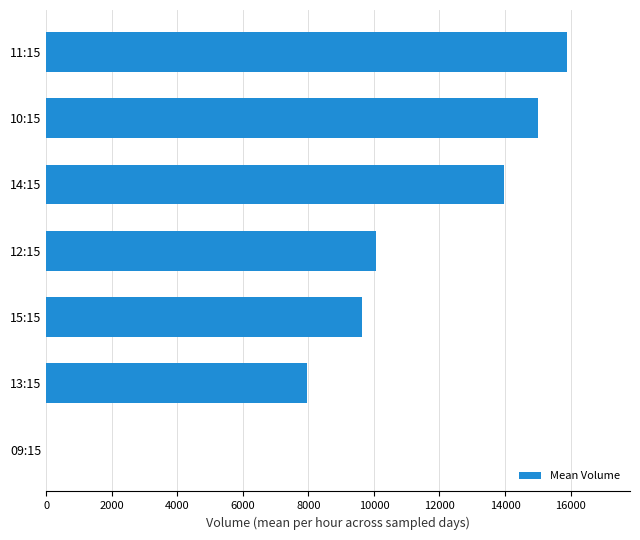

The value at 11:15 is 10230.1. True or false?

False